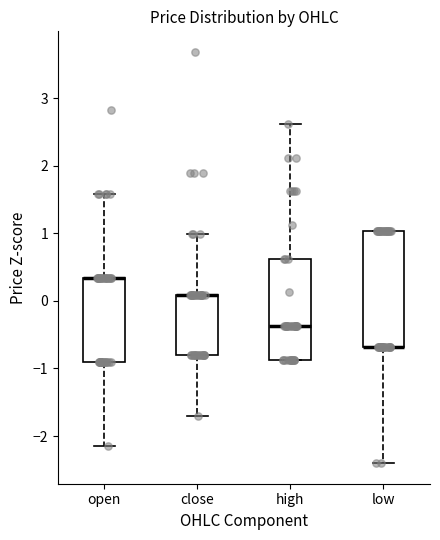

Reading left to right, transcribe this box plot: for each box, give where its median line is, the range the box spans, and where its two whiskers end, as read against the y-axis. The values are not printed on the chart, so give them approximately, as read against the axis.

open: median 0.3 (drawn on the box's upper edge), box -0.9 to 0.3, whiskers -2.1 to 1.6
close: median 0.1 (drawn on the box's upper edge), box -0.8 to 0.1, whiskers -1.7 to 1.0
high: median -0.4, box -0.9 to 0.6, whiskers -0.9 to 2.6
low: median -0.7 (drawn on the box's lower edge), box -0.7 to 1.0, whiskers -2.4 to 1.0